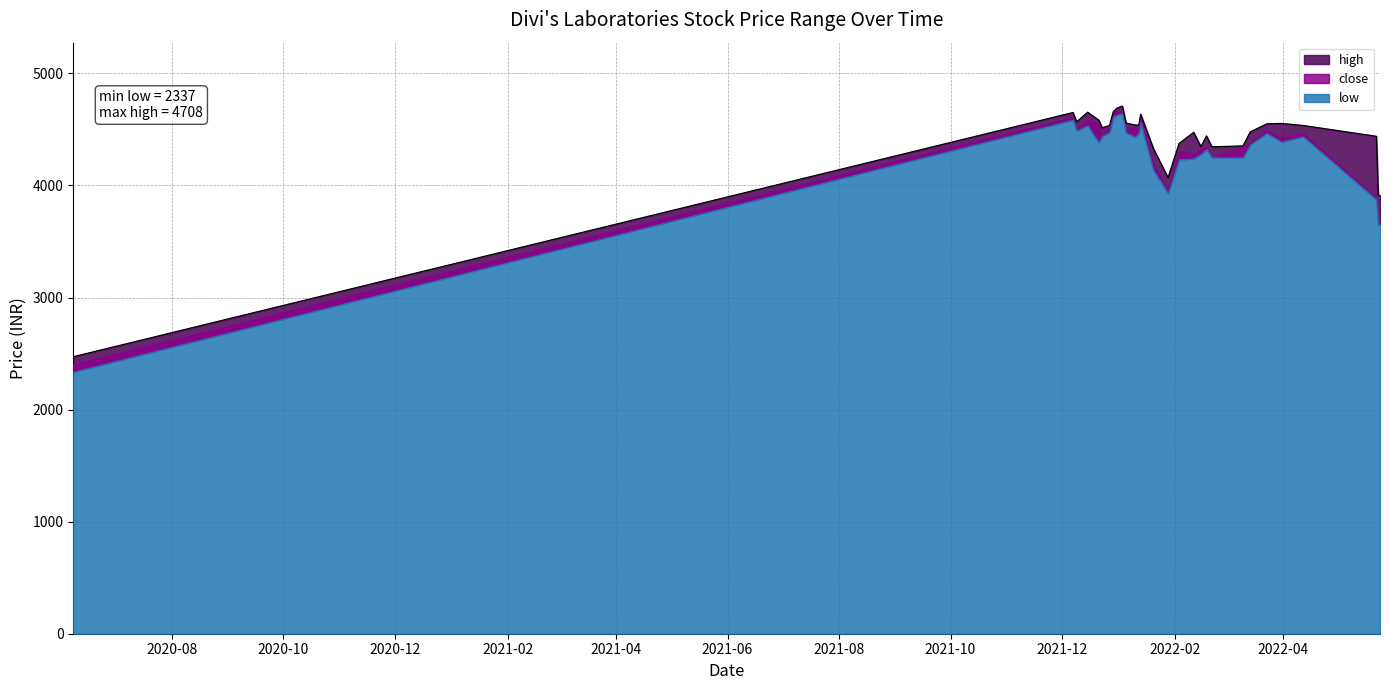

True or false: high and close cross at least once.

False